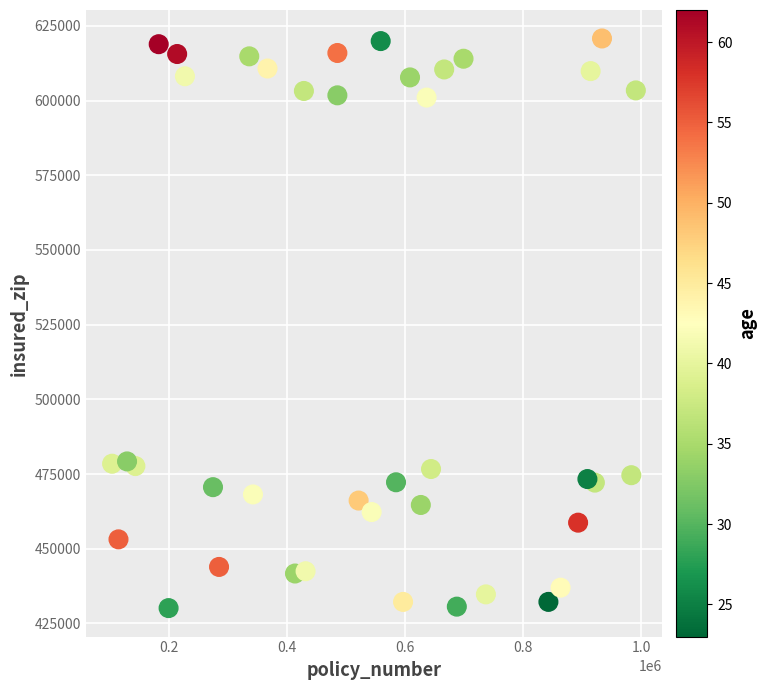

What is the range of X values (max minus min)?

885899